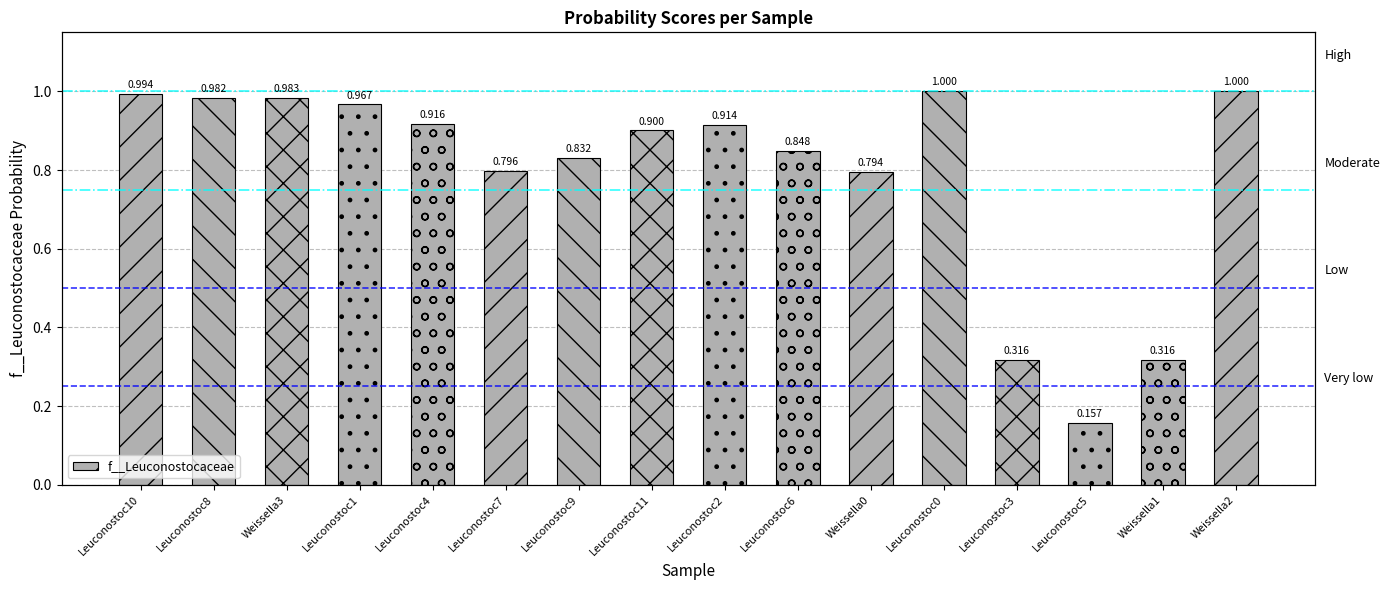

What is the label of the 12th bar from the right?

Leuconostoc4